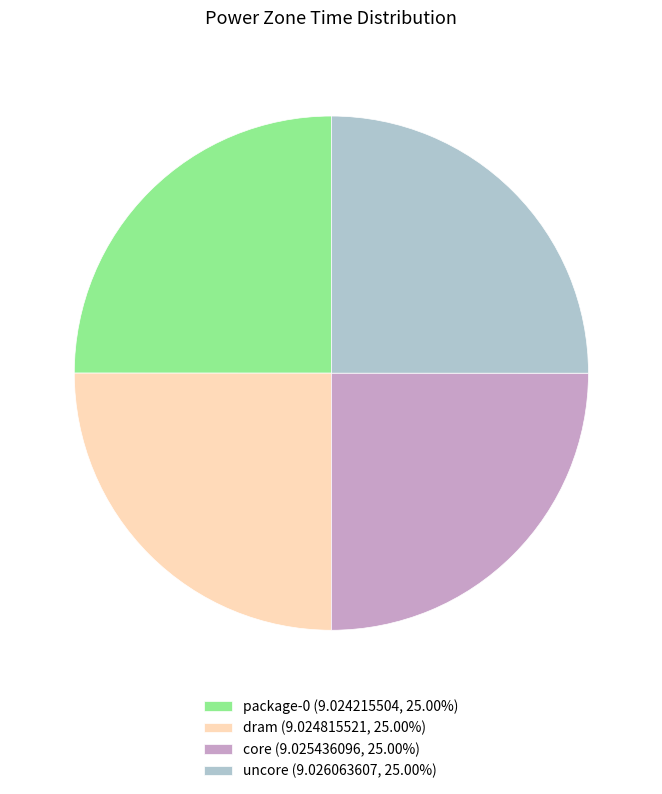

How many slices are in this pie chart?

4